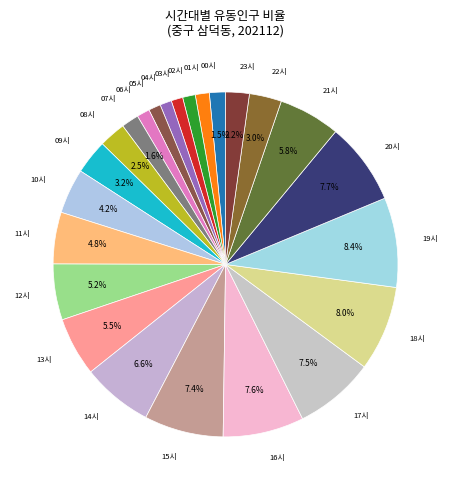

Count the number of slices in the pie.

24